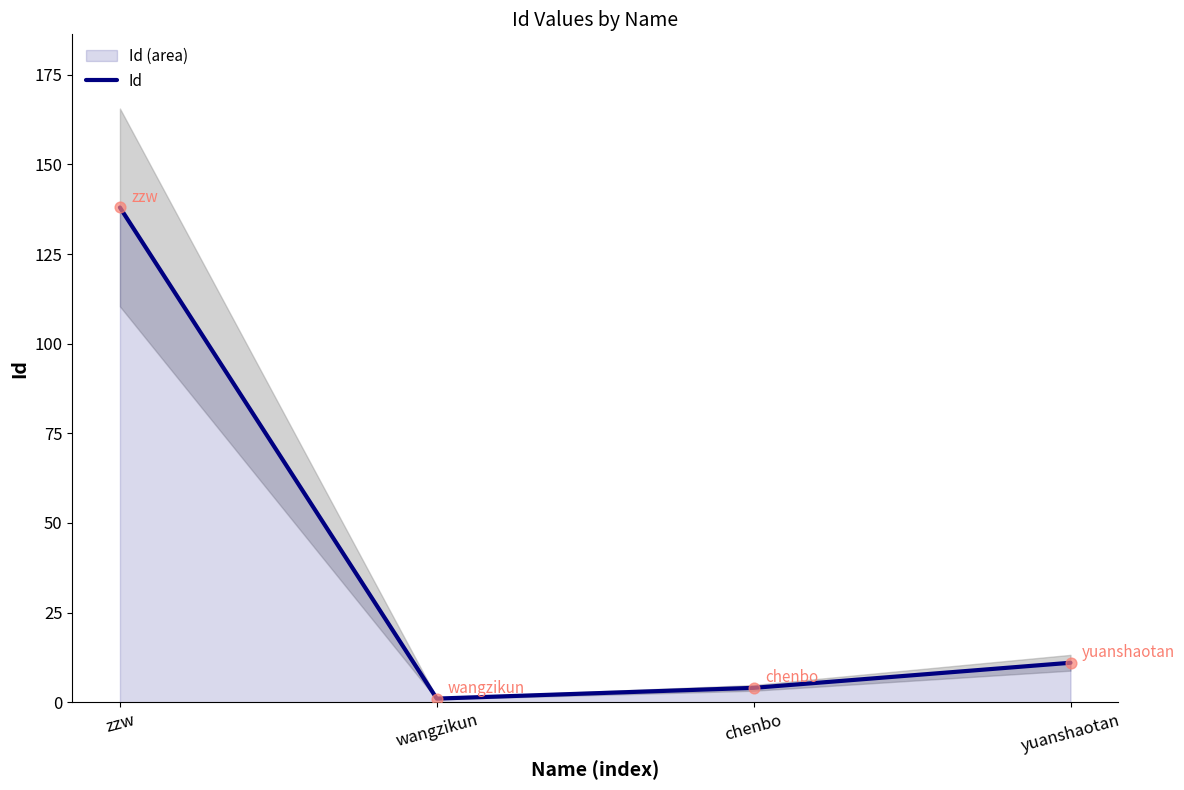

What is the change in value from zzw to yuanshaotan?

-127